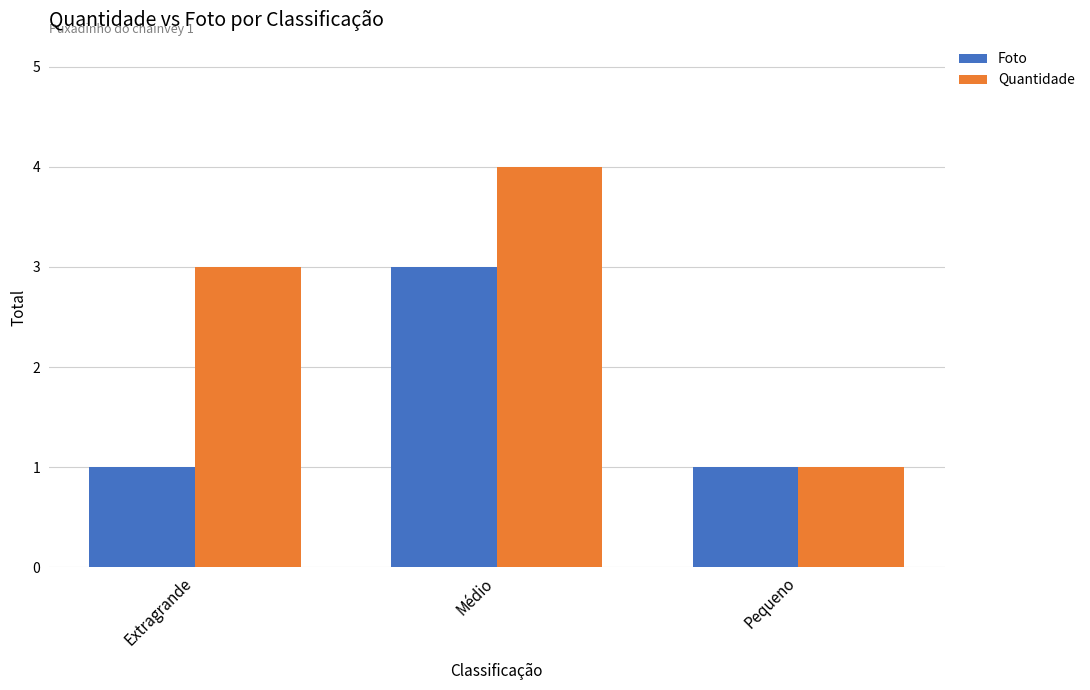

What value does the Quantidade series have at Médio?

4